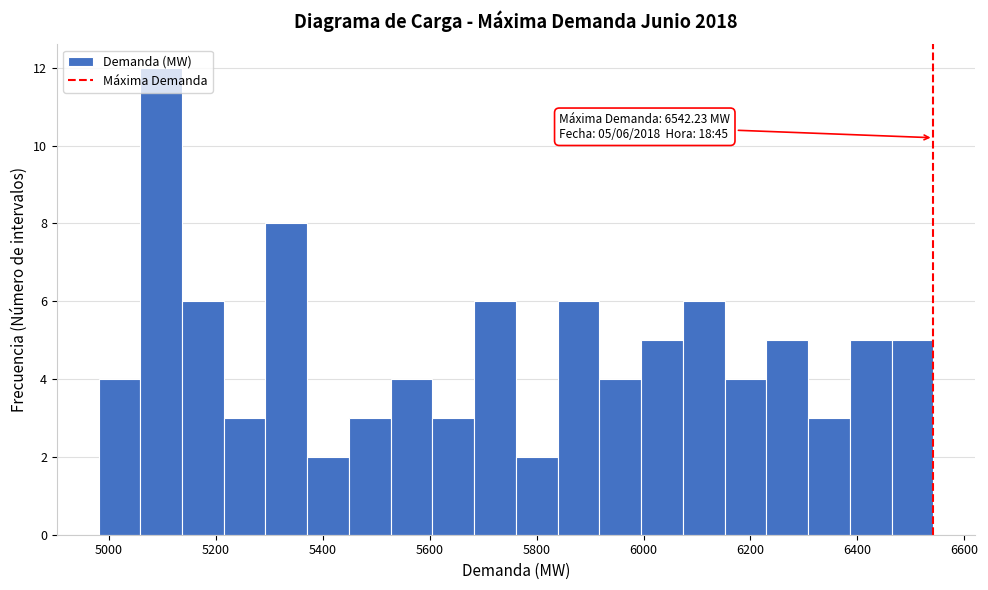

Read against the x-axis, roughly where is the centre of the tallest bar?

5100